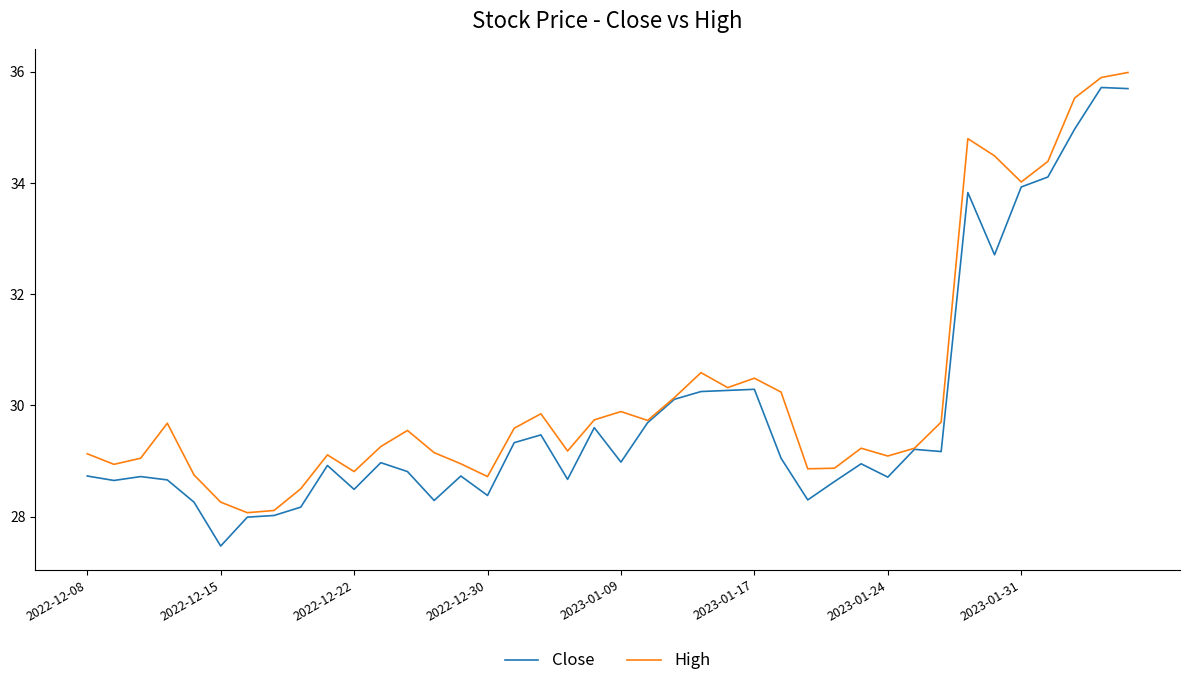

What is the minimum value shown in the chart?

27.5